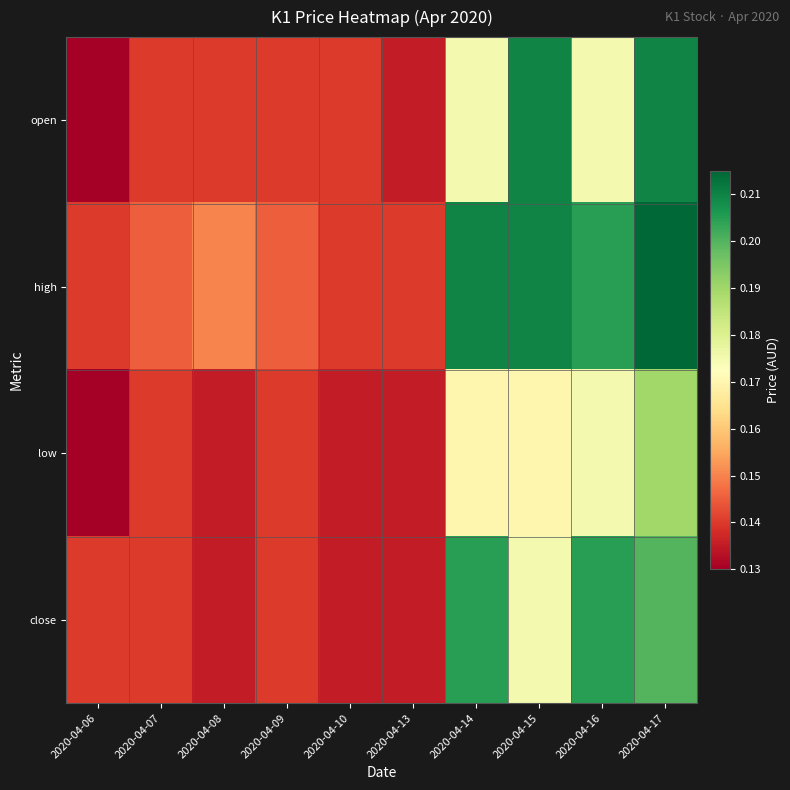

Which series has the largest range (max minus min)?

open